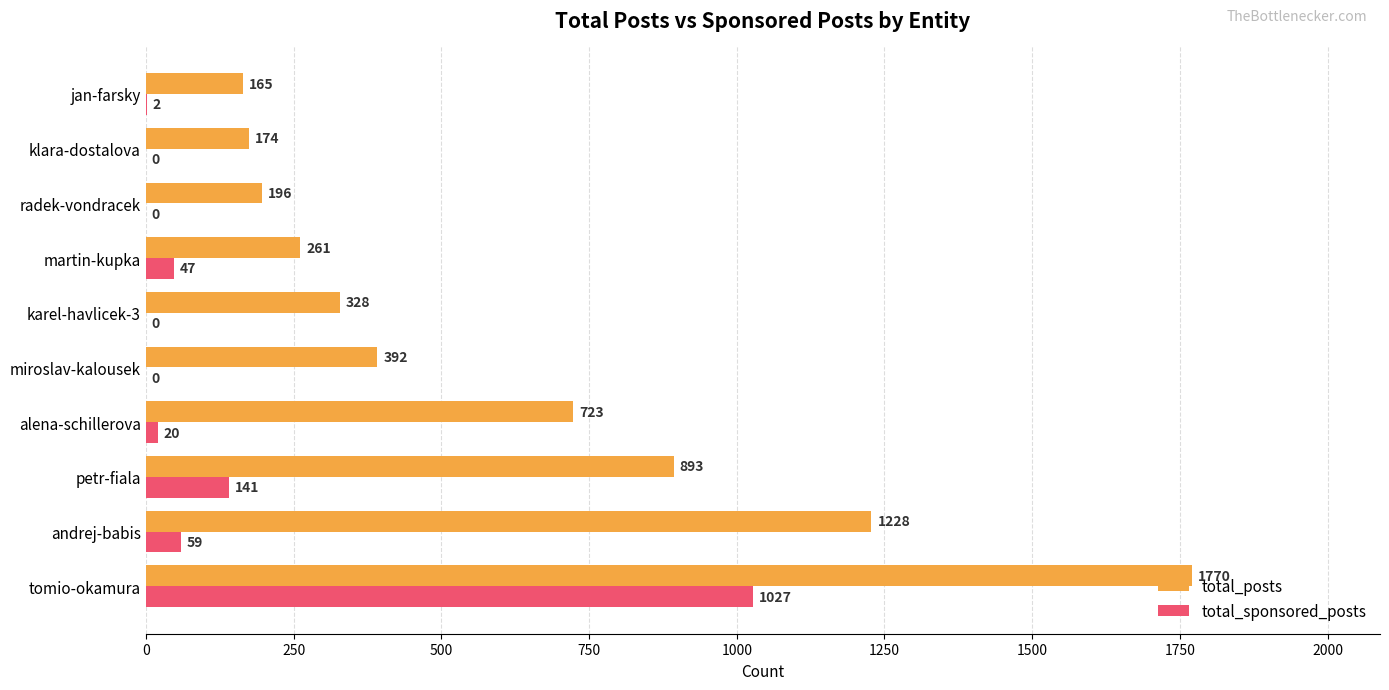

What is the sum of the total_sponsored_posts values at andrej-babis and tomio-okamura?

1086